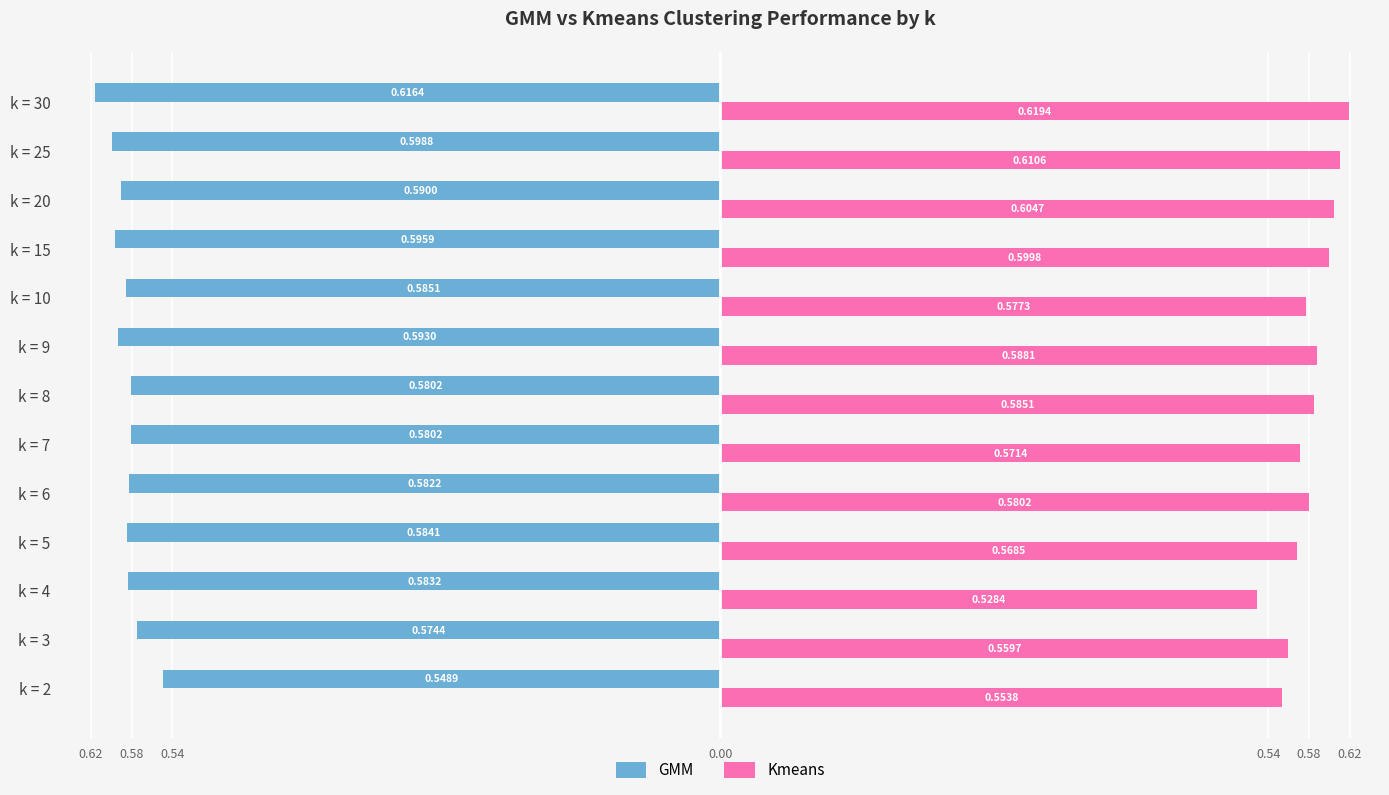

Count the Kmeans values in the range 0 to 1.

13